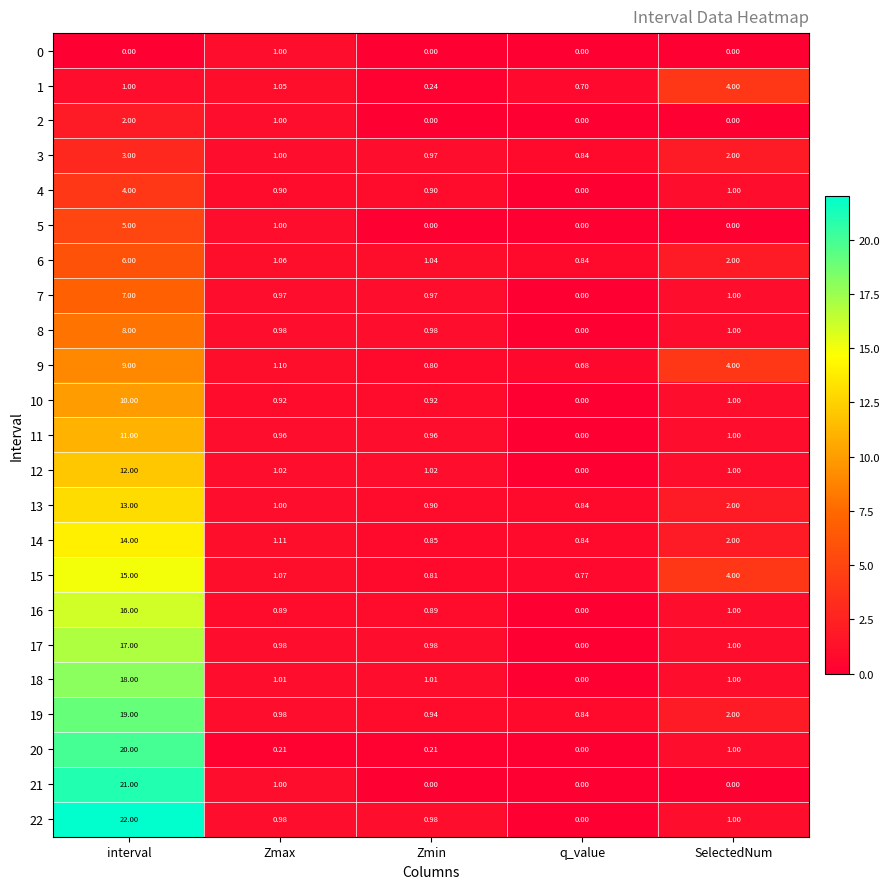

At which category is the sum across all series the highest?

interval